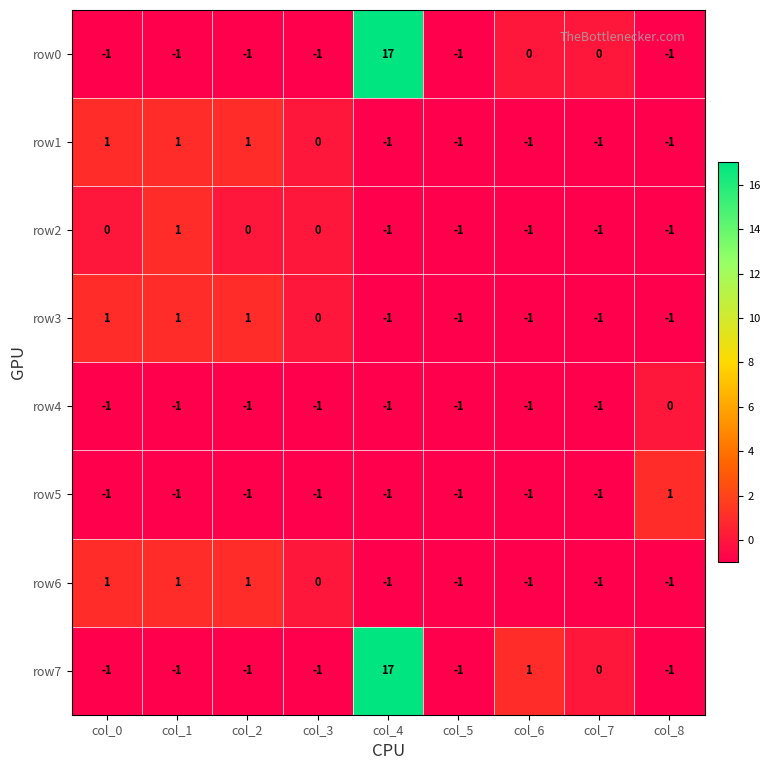

Is it true that row7 equals -1 at col_8?

True